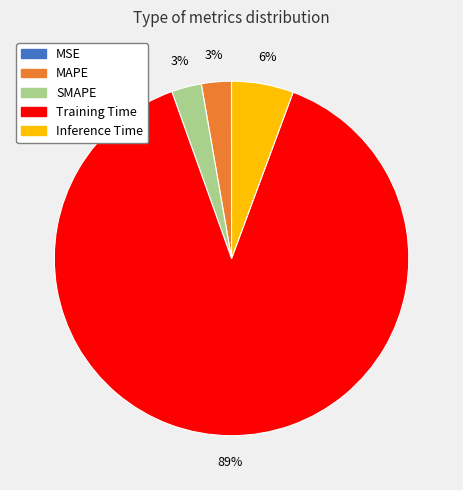

True or false: Training Time accounts for 98% of the total.

False